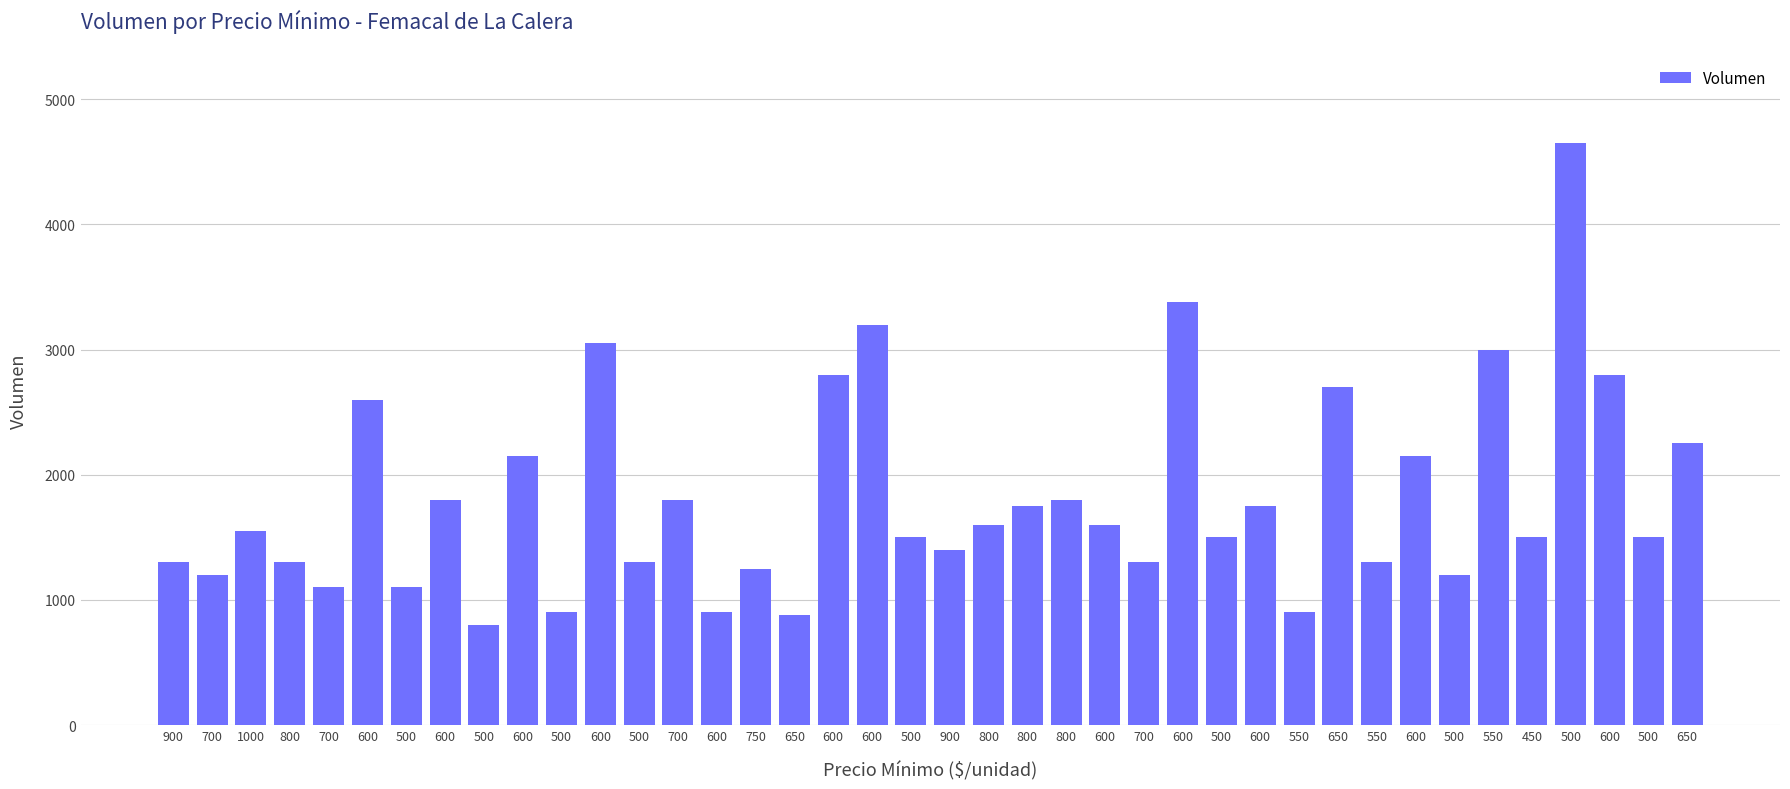

How many data points does each series have?

40